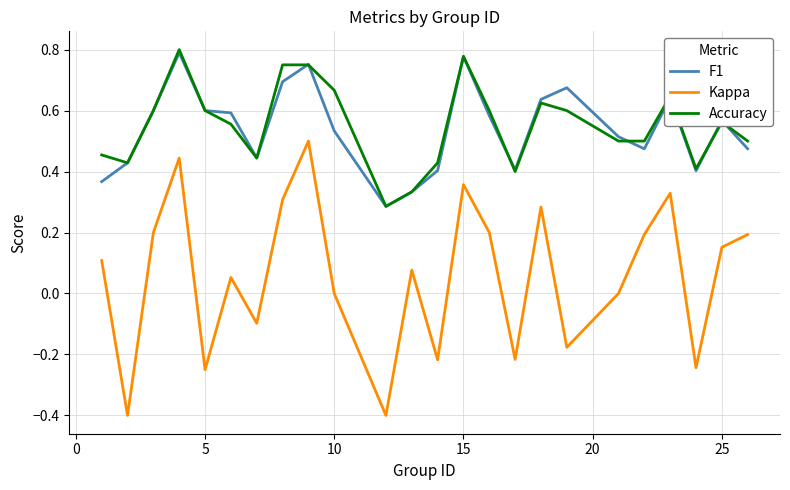

What is the minimum value shown in the chart?

-0.4